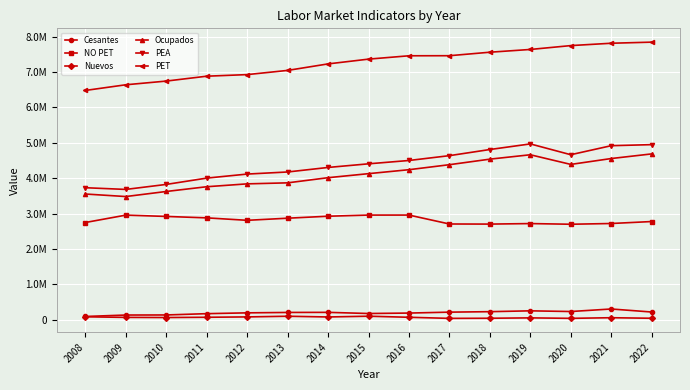

At which label does NO PET first exceed 2810706?

2009